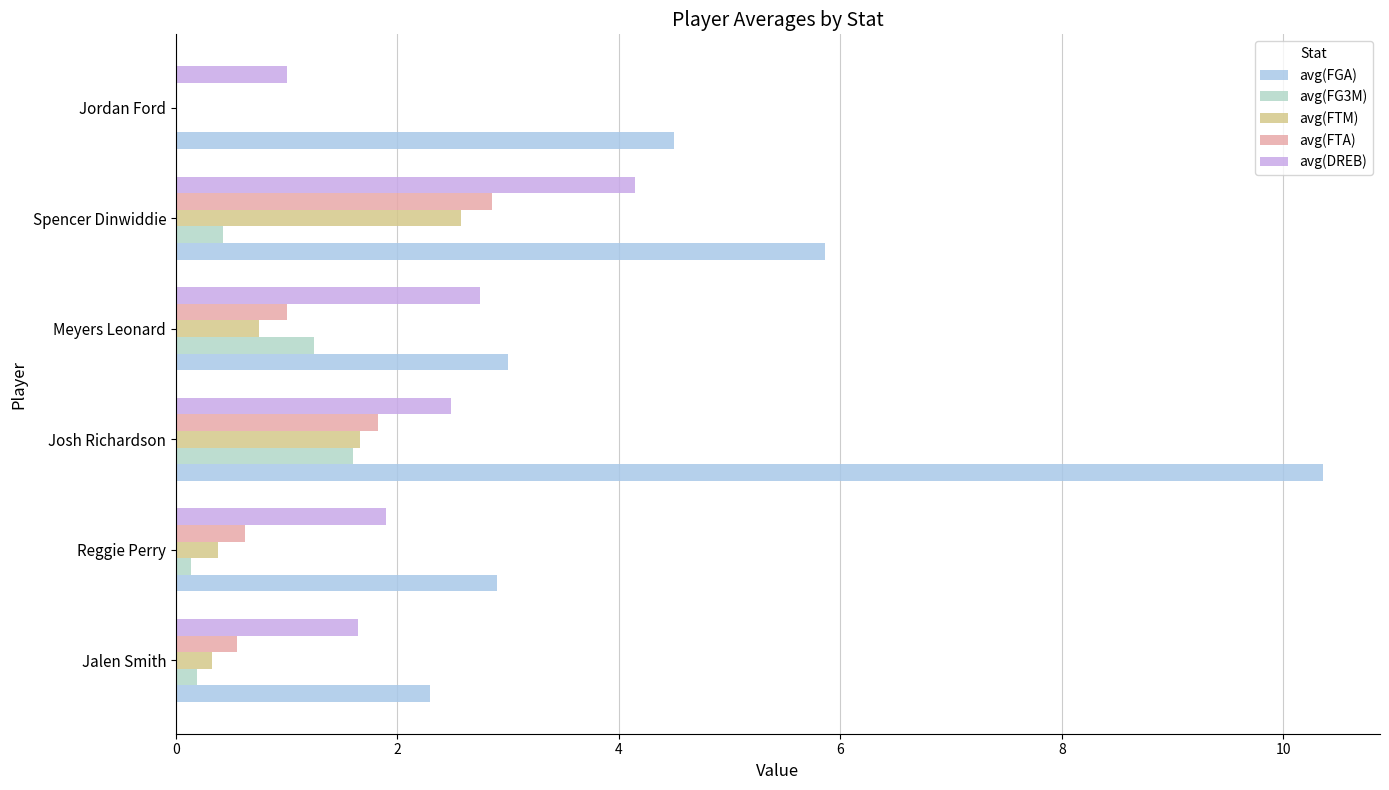

How many values in avg(FTM) are above zero?

5